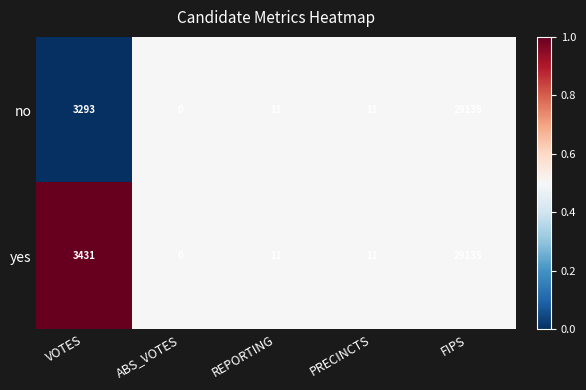

At which label is no closest to 14567?

VOTES